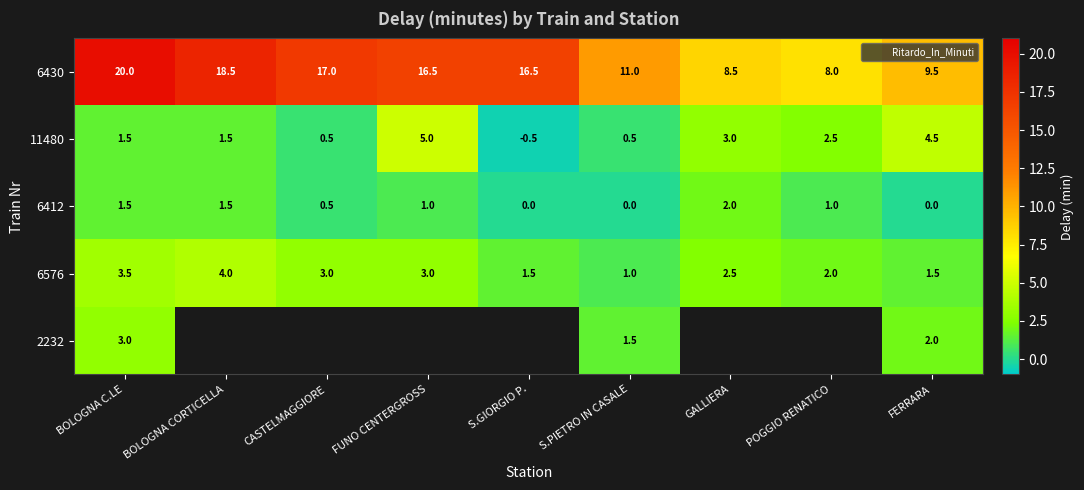

Read the 6412 value at POGGIO RENATICO.

1.0